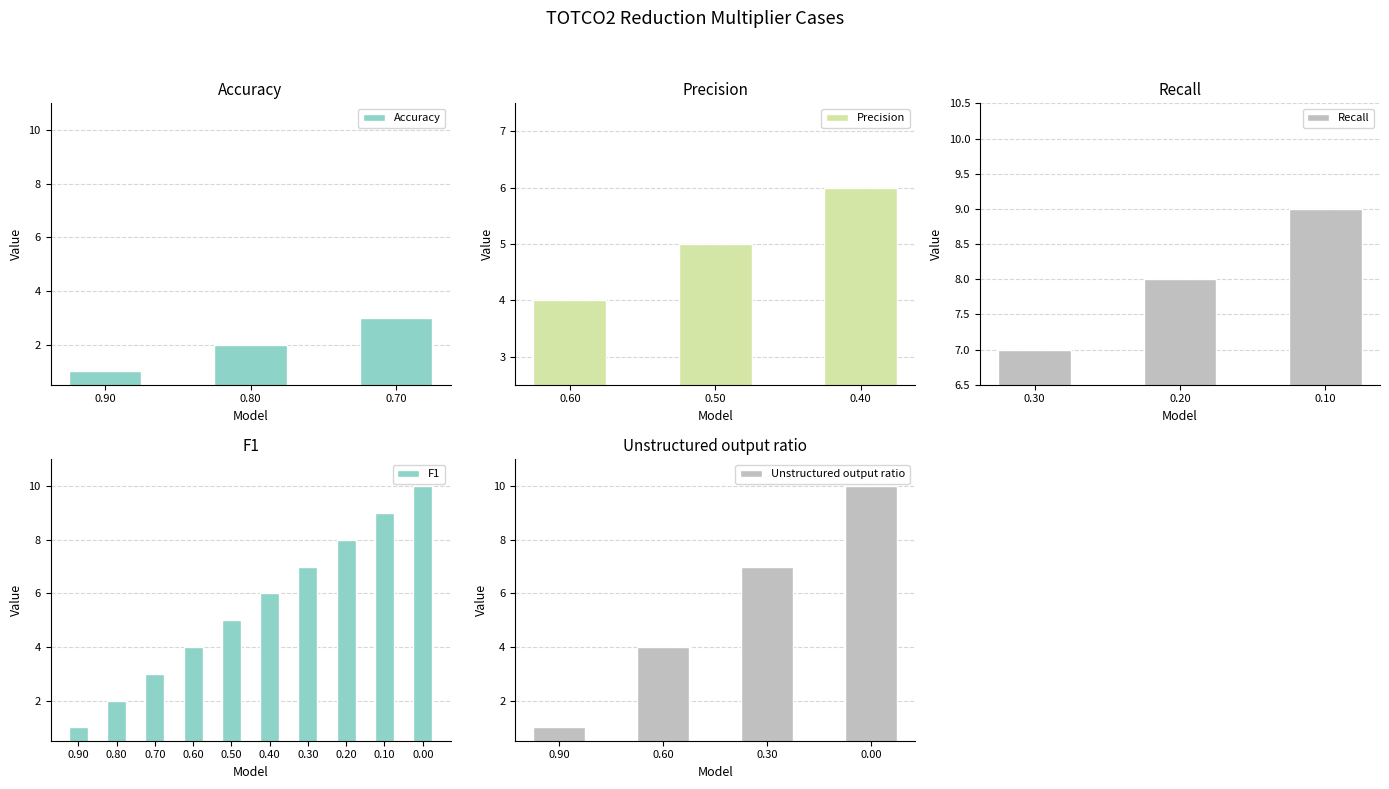

True or false: F1 has a value of 1 at 0.80.

False